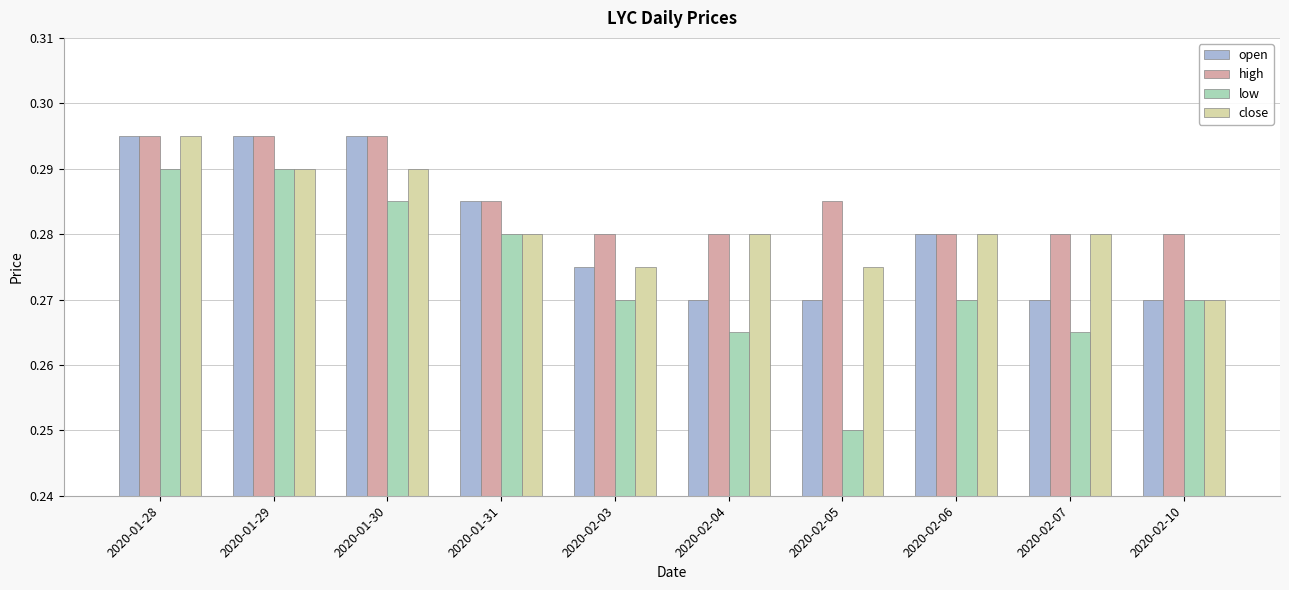

At which category does the chart reach its minimum across all series?

2020-02-05